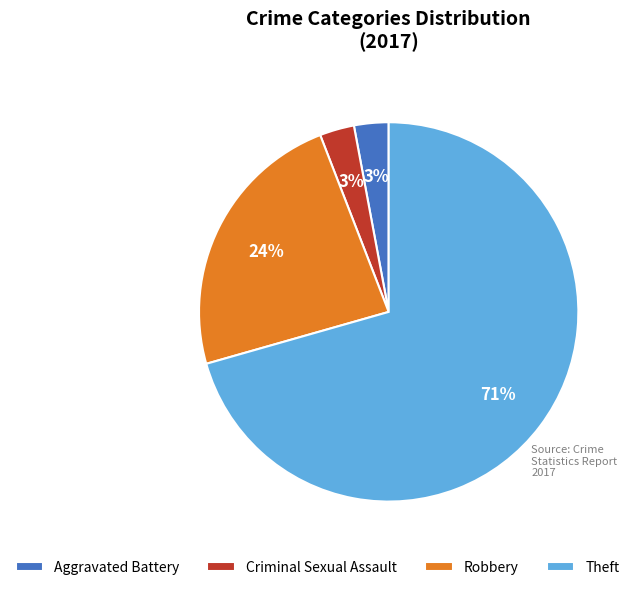

How many slices are in this pie chart?

4